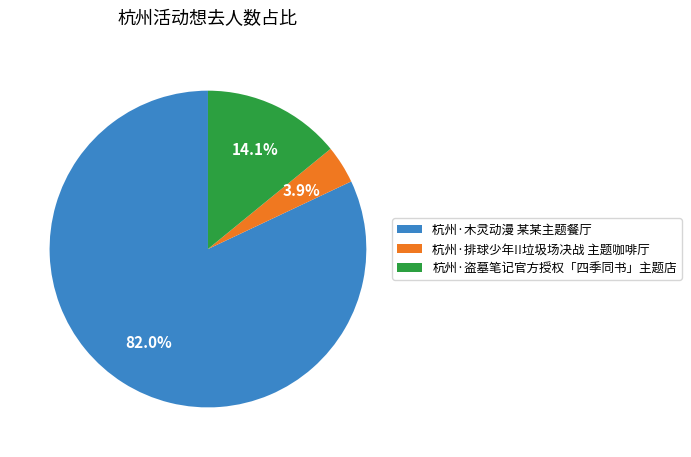

What percentage is the 杭州·木灵动漫 某某主题餐厅 slice, to the nearest percent?

82%